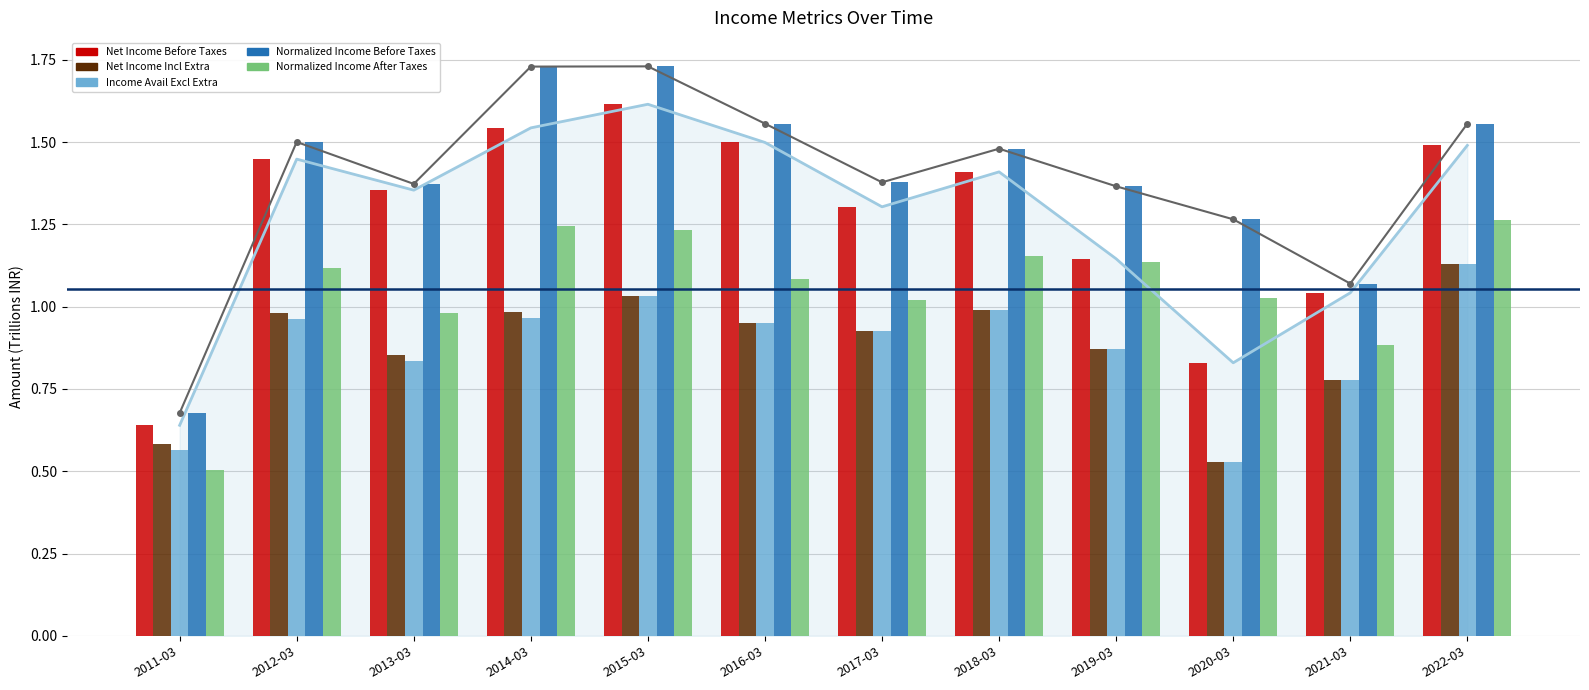

Read the Normalized Income After Taxes value at 2012-03.

1.1